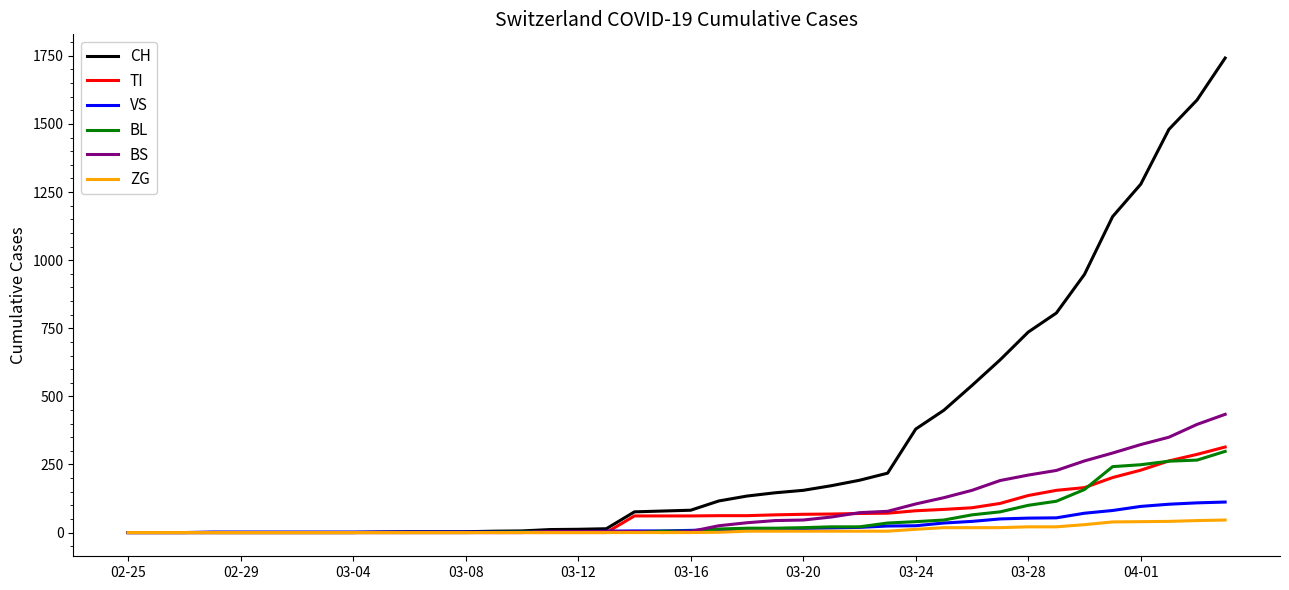

What is the maximum value for CH?

1742